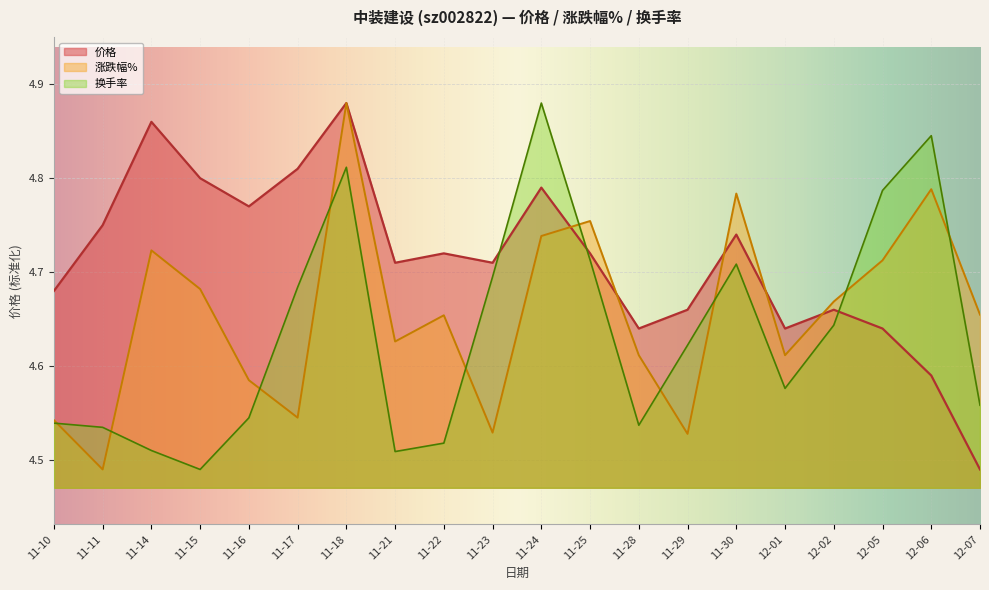

Does the chart display data point markers on the line(s)?

No